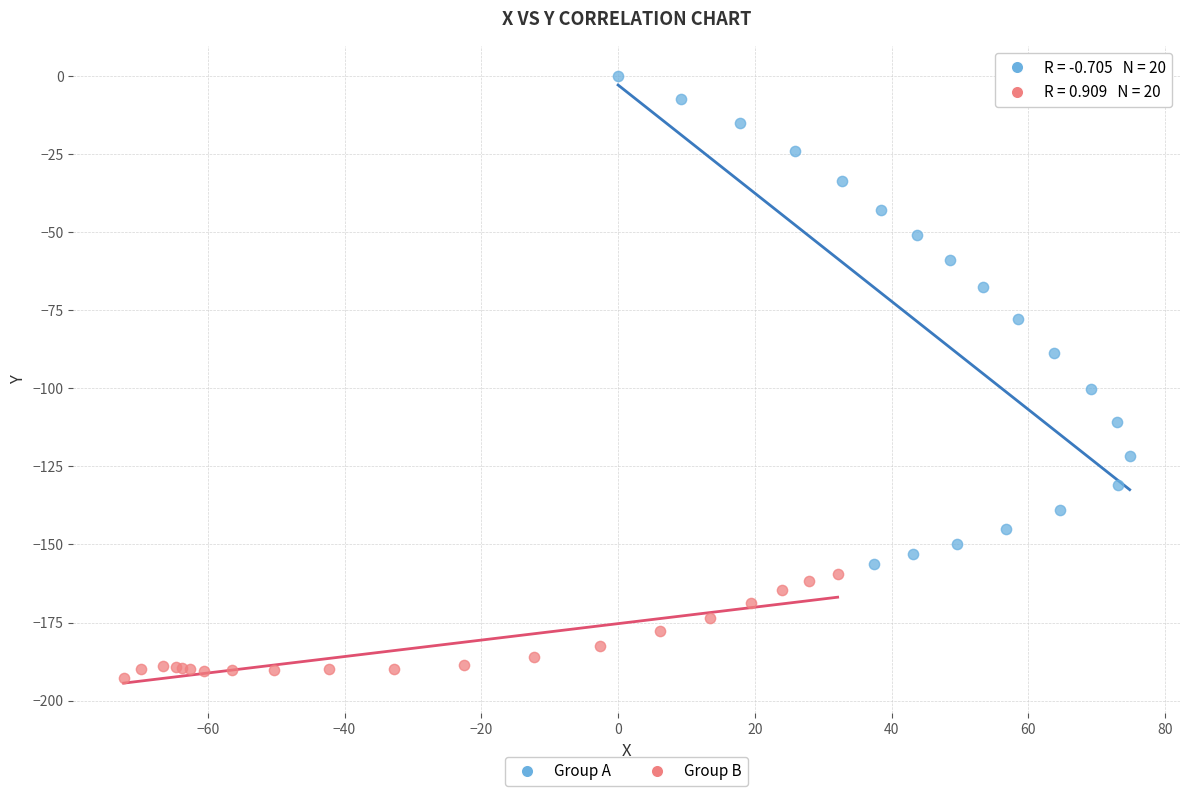

Which series contains the lowest Y value?

Group B